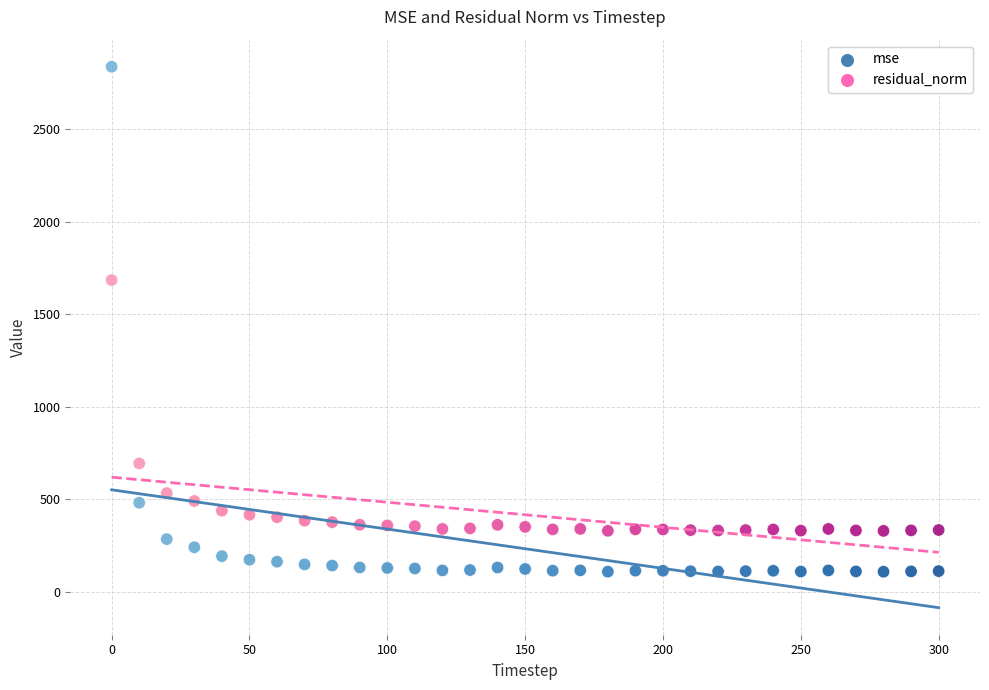

Across all data points, what is the range of Y values (max minus min)?

2730.2